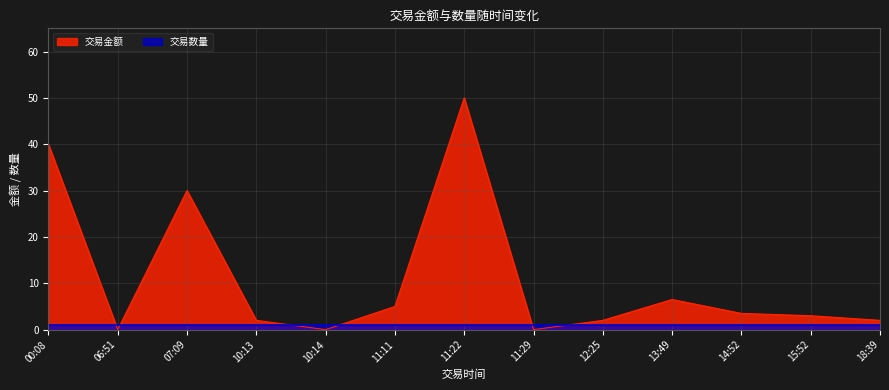

Does the chart display data point markers on the line(s)?

No